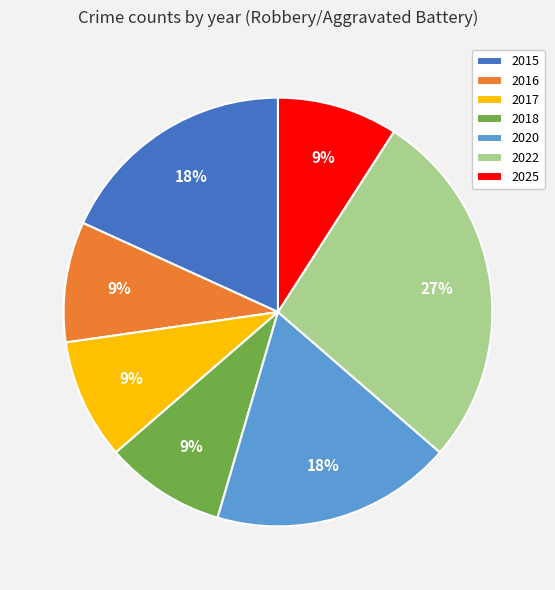

To the nearest percent, what is the difference between the 2022 and 2020 slice percentages?

9%